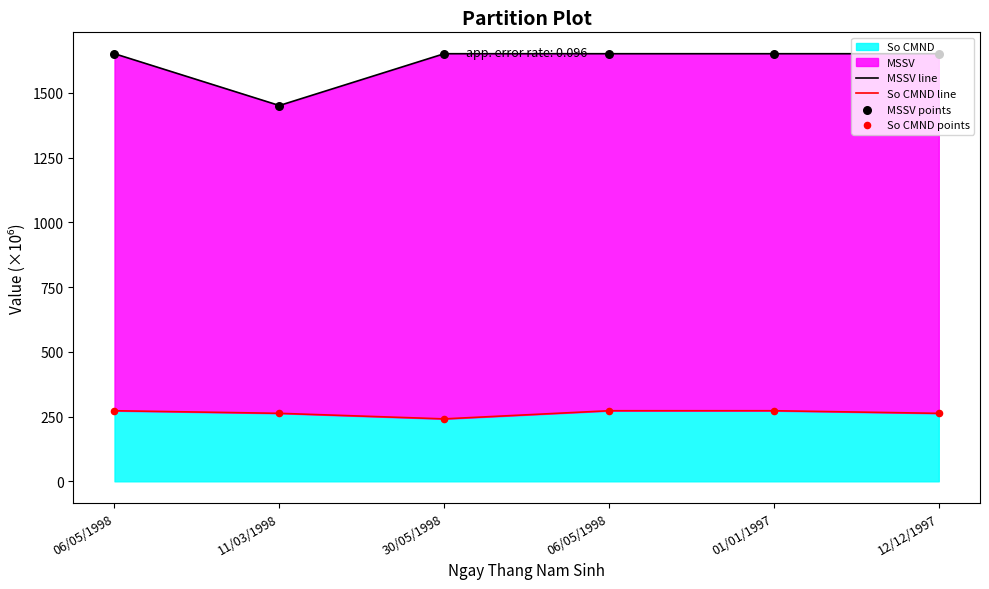

Is the value of MSSV line at 12/12/1997 greater than the value of So CMND line at 12/12/1997?

Yes